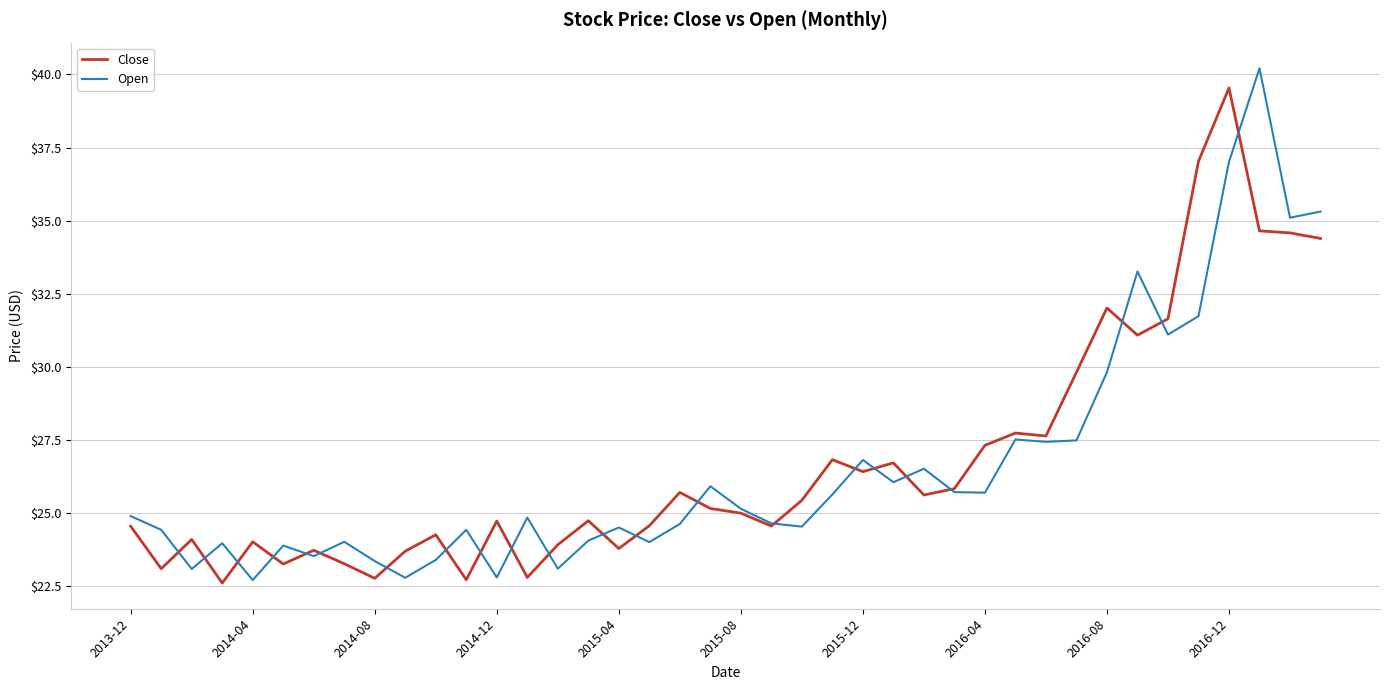

What is the greatest value displayed?

40.2